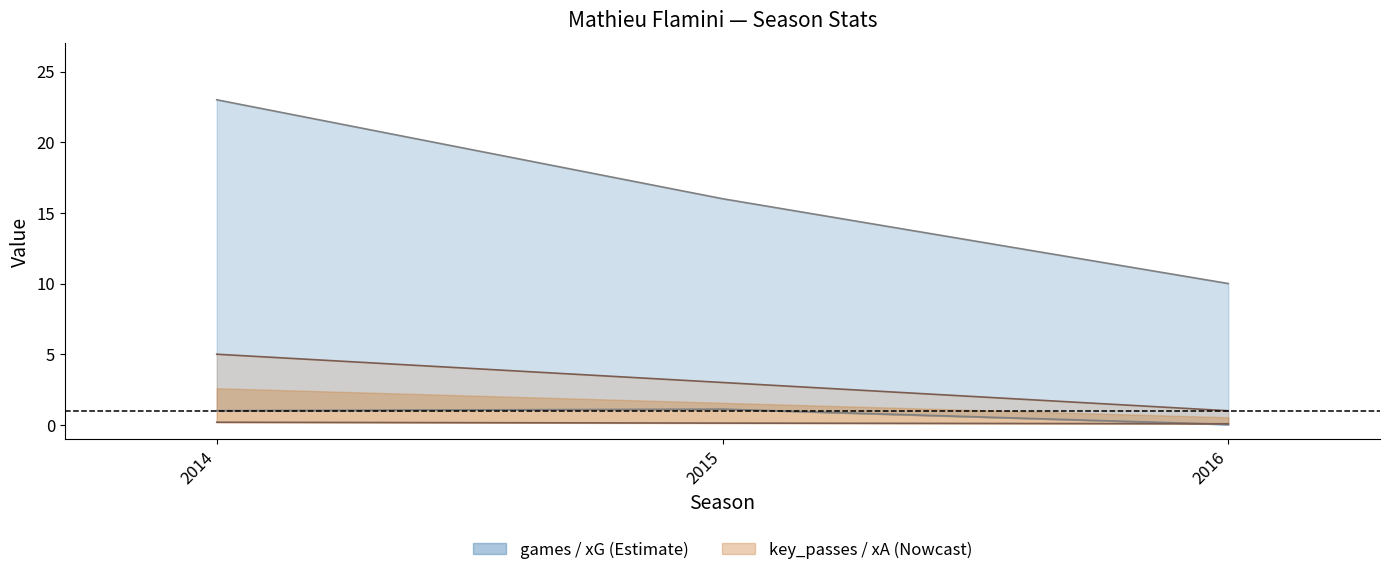

At which category is the sum across all series the highest?

2014